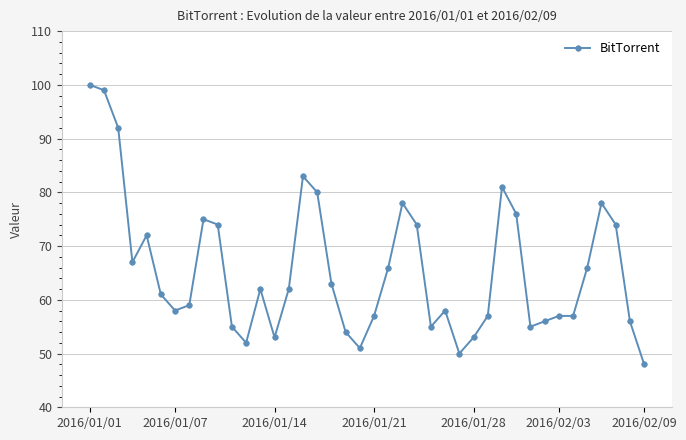

What is the value of the 23rd point from the left?

78